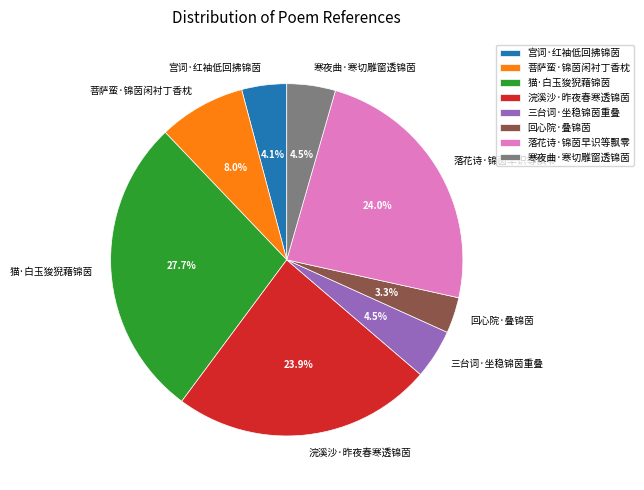

How many segments does this pie chart have?

8